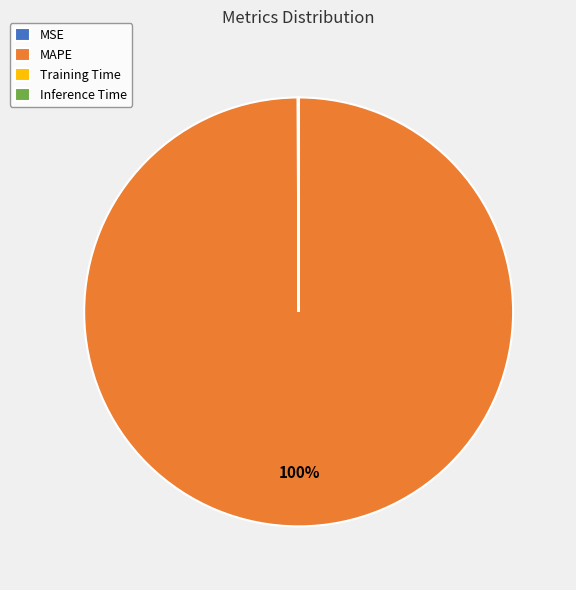

To the nearest percent, what portion does MAPE represent?

100%